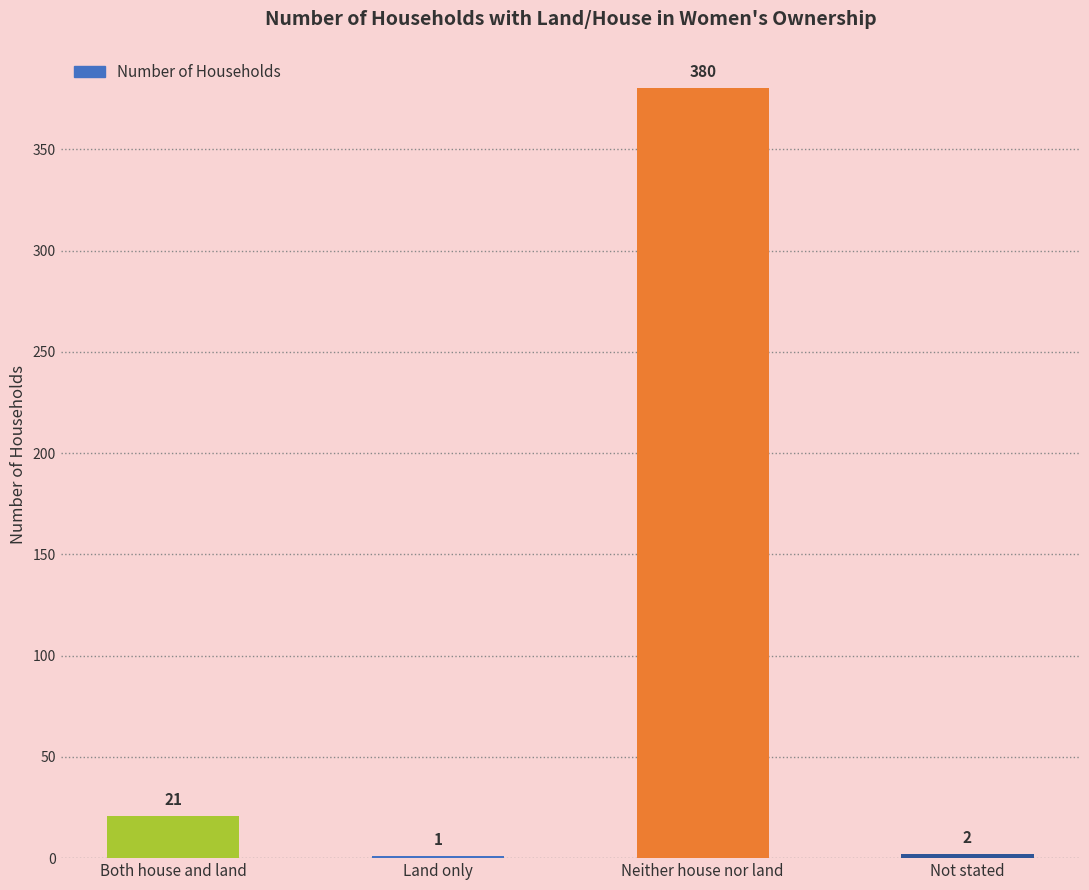

Where is the data nearest to the value 190?

Both house and land